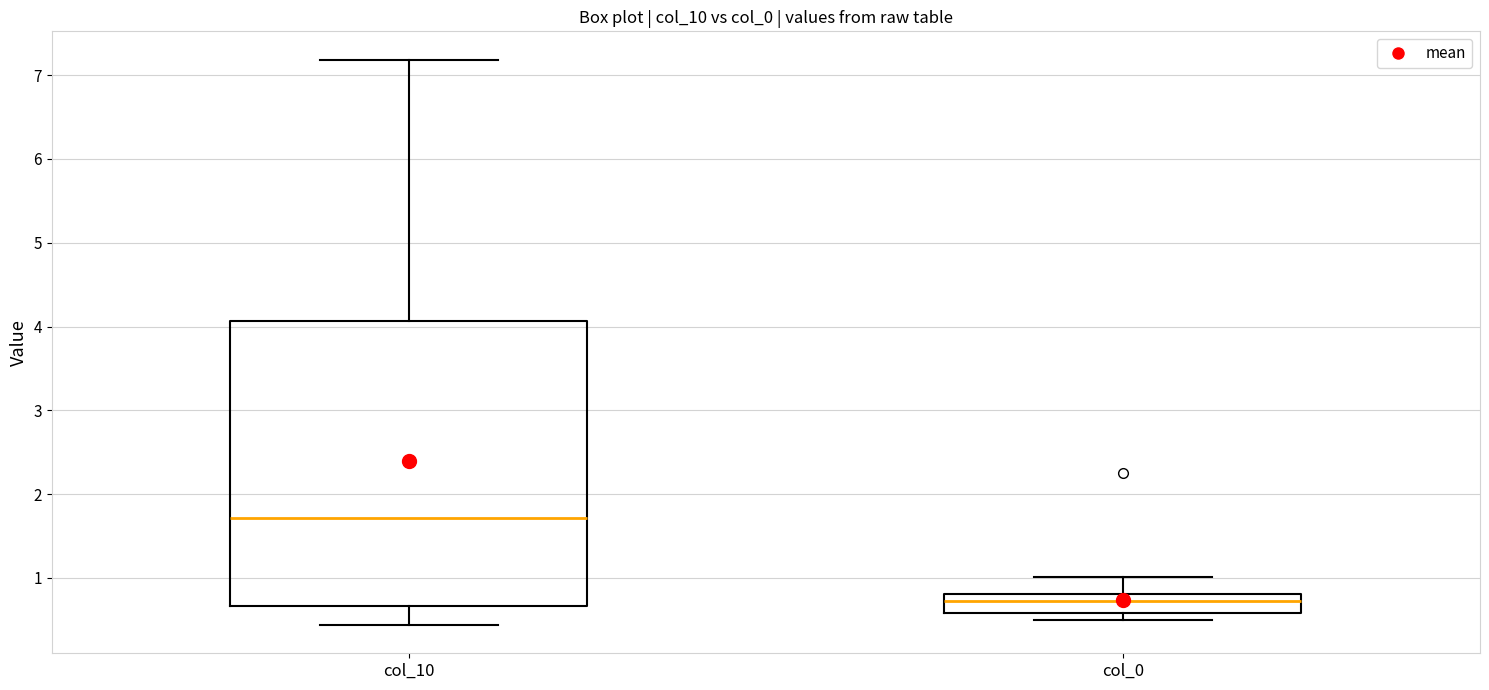

Comparing the boxes themselves (not the whiskers), which one is the tallest?

col_10